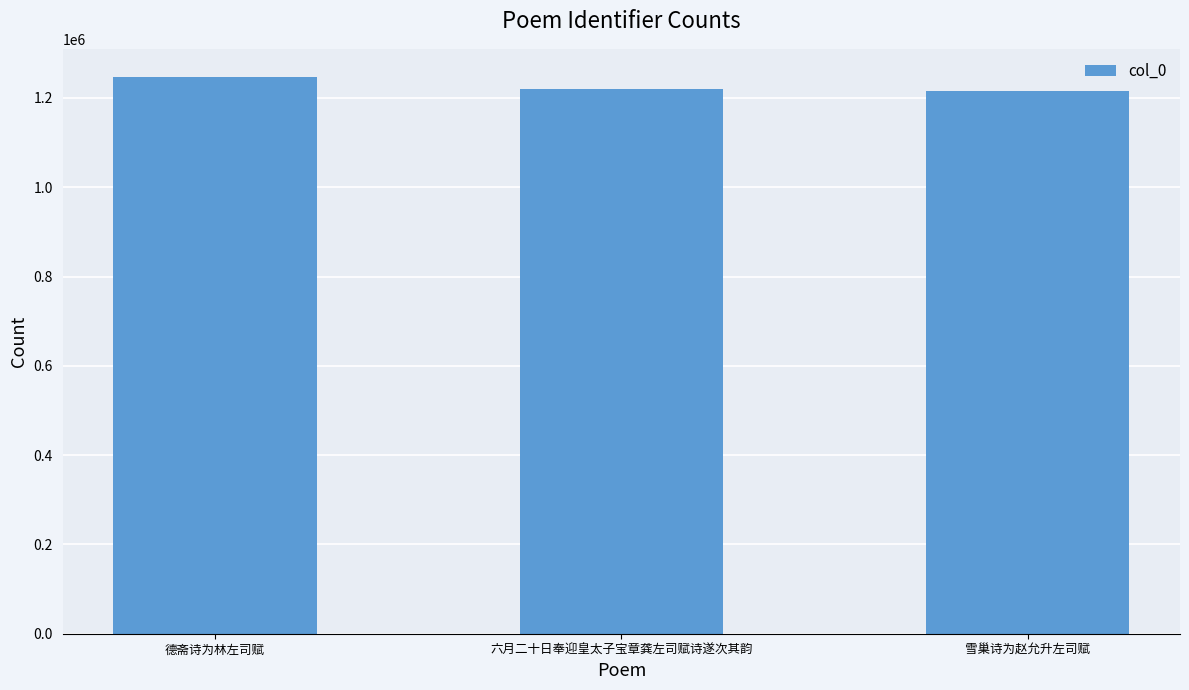

Which label corresponds to the largest value in the chart?

德斋诗为林左司赋